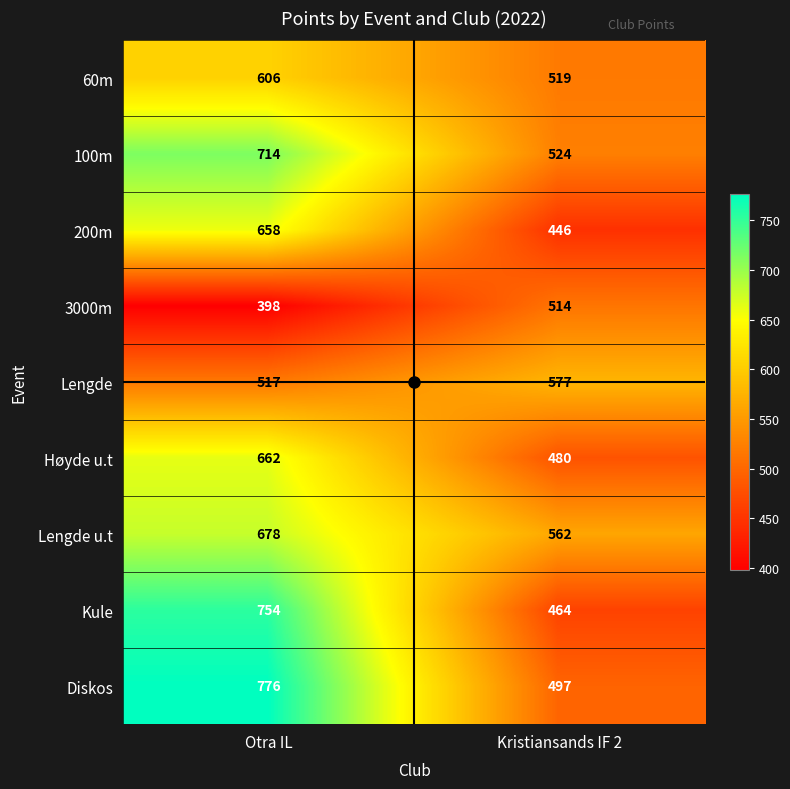

What is the total value across all series at Otra IL?

5763